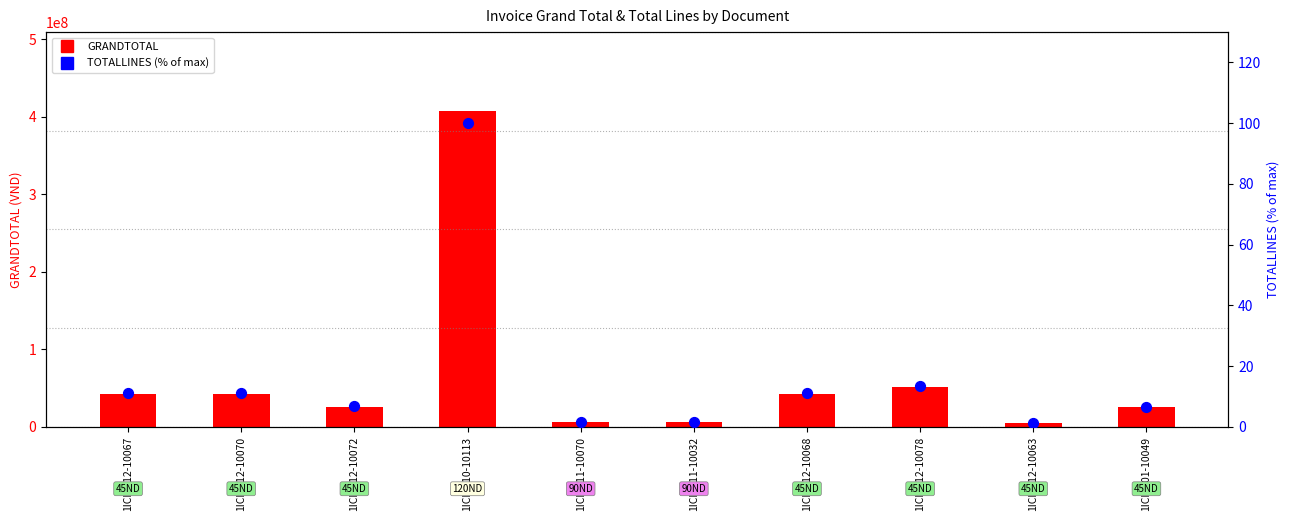

Which series reaches the minimum Y coordinate?

TOTALLINES (% of max)